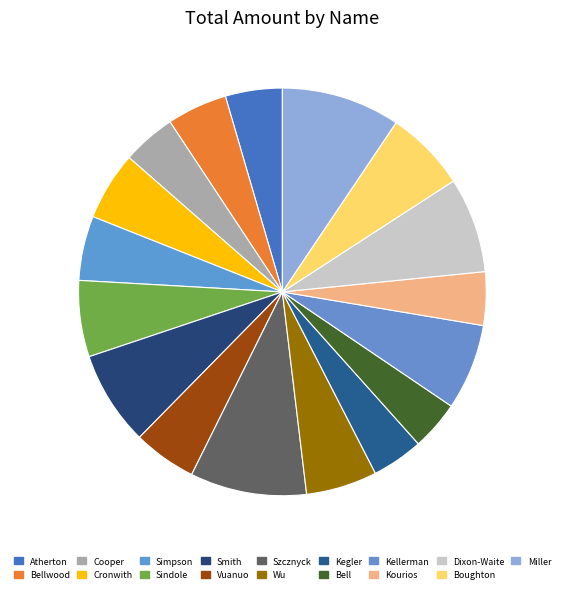

Count the number of slices in the pie.

17